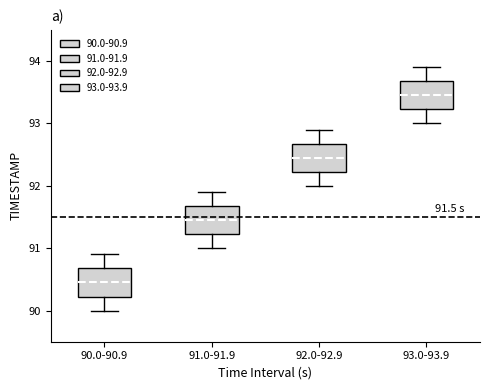

Which box has the lowest median line?

90.0-90.9